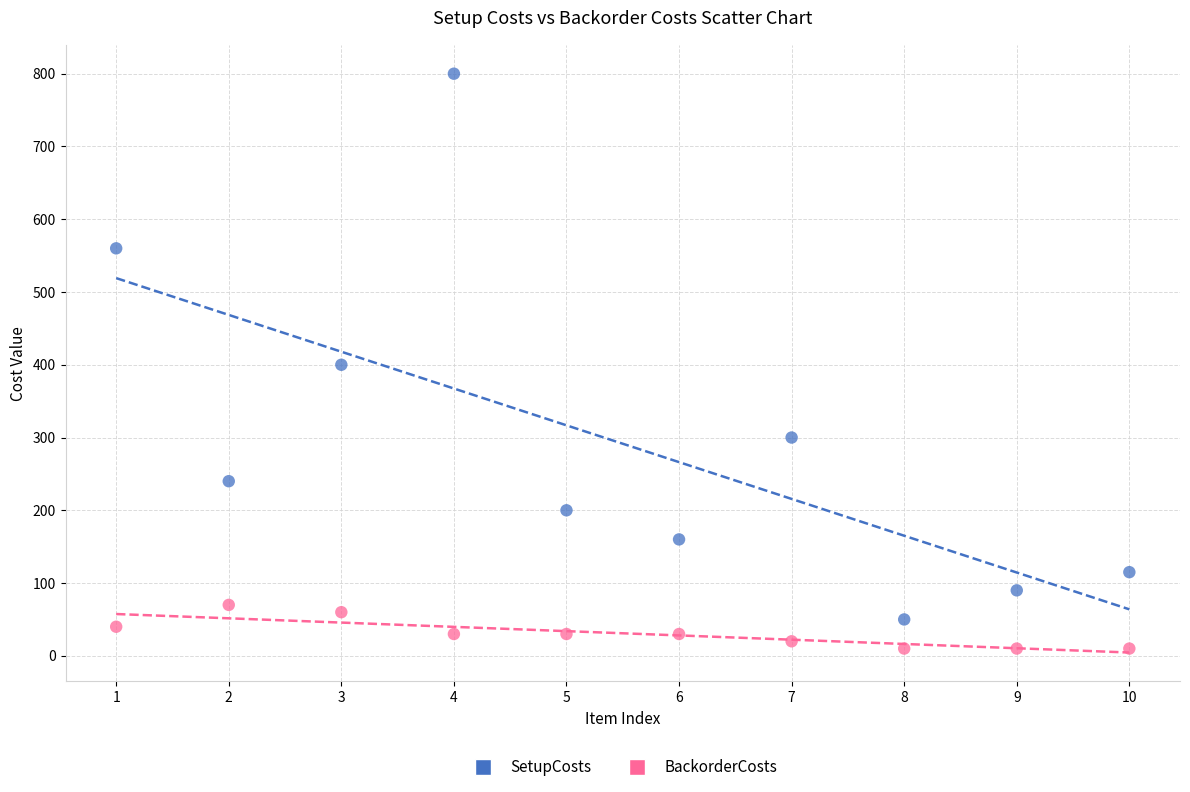

Which series has the largest Y range (max minus min)?

SetupCosts